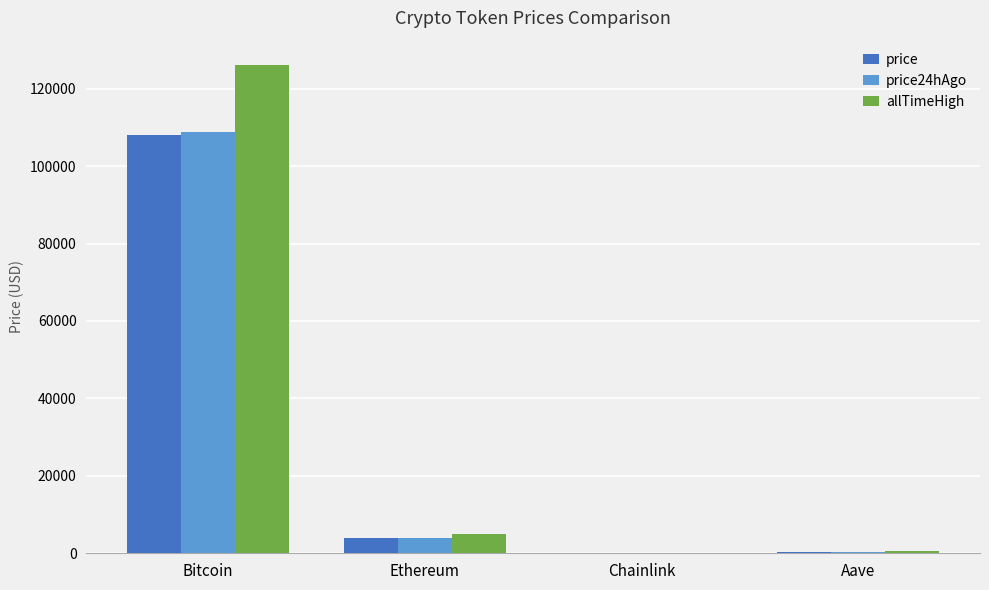

Are the bars grouped side by side (vs. stacked)?

Yes